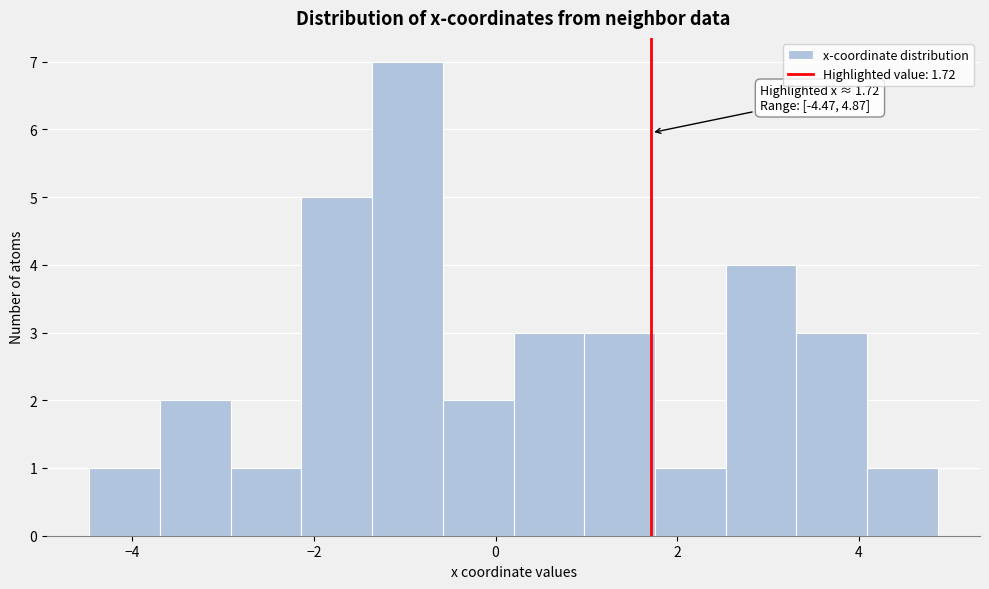

Read against the x-axis, roughly where is the centre of the tallest bar?

-1.0